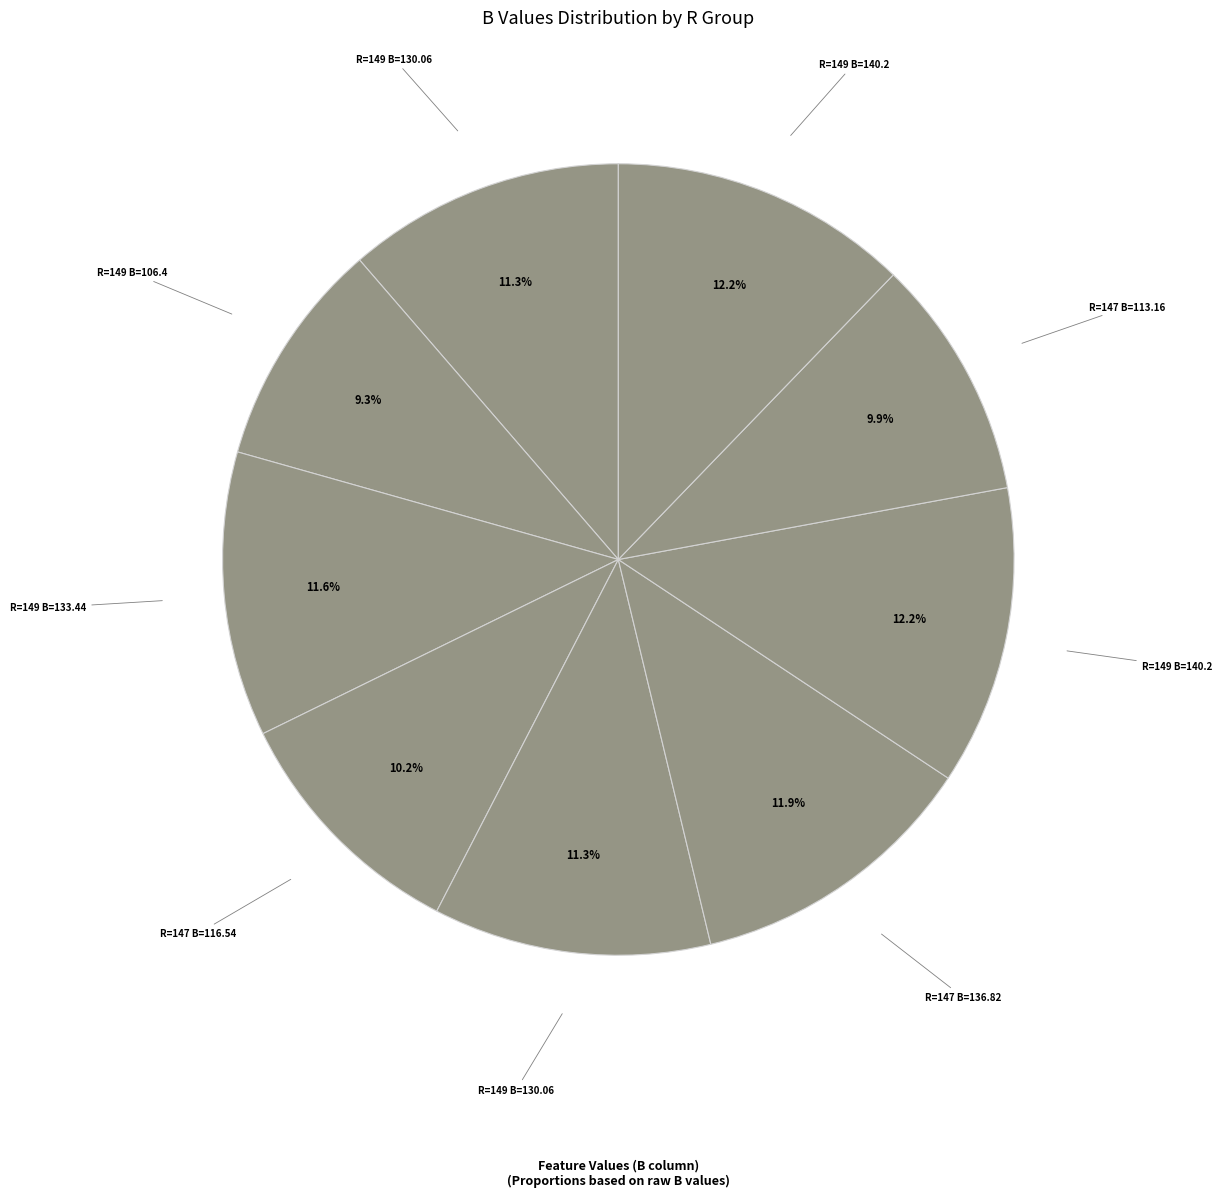

What is the smallest slice in the pie chart?

149